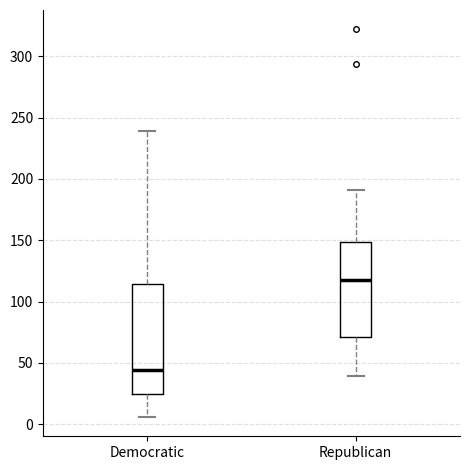

Reading left to right, transcribe this box plot: for each box, give where its median line is, the range the box spans, and where its two whiskers end, as read against the y-axis. The values are not printed on the chart, so give them approximately, as read against the axis.

Democratic: median 45, box 25 to 115, whiskers 5 to 240
Republican: median 120, box 70 to 150, whiskers 40 to 190